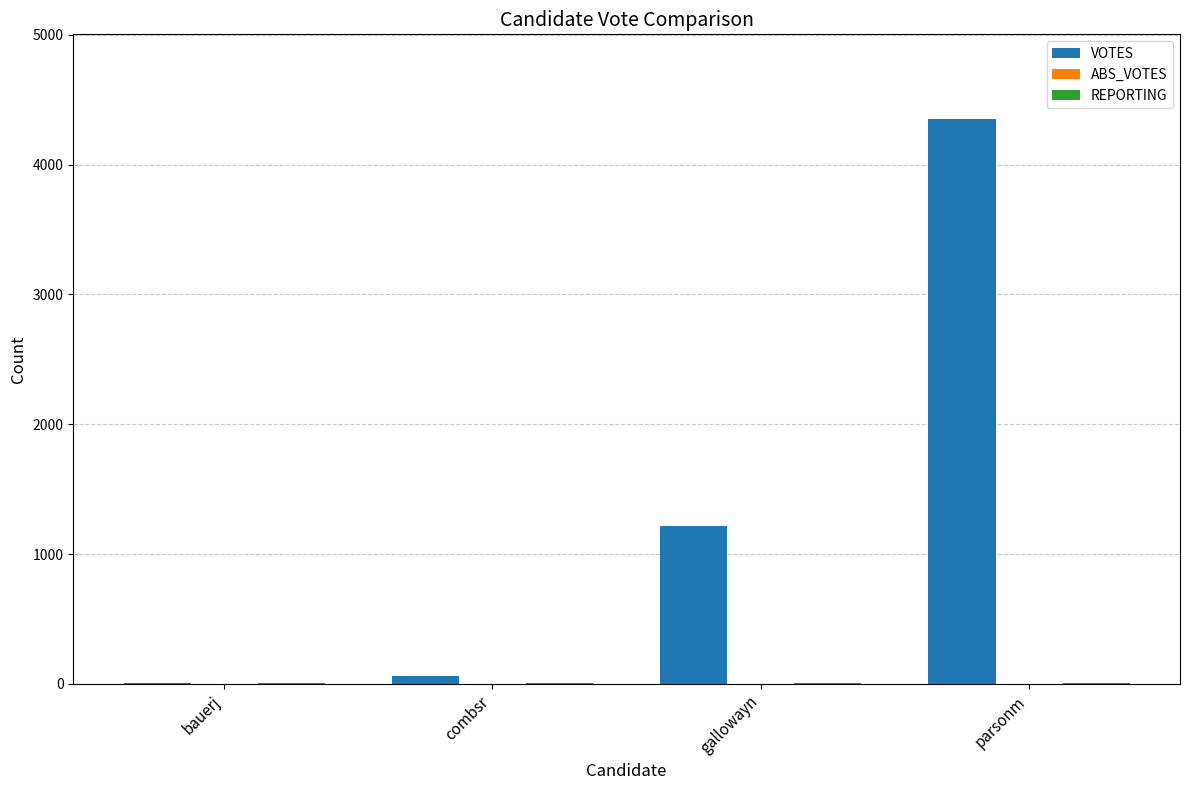

Does the chart contain stacked bars?

No